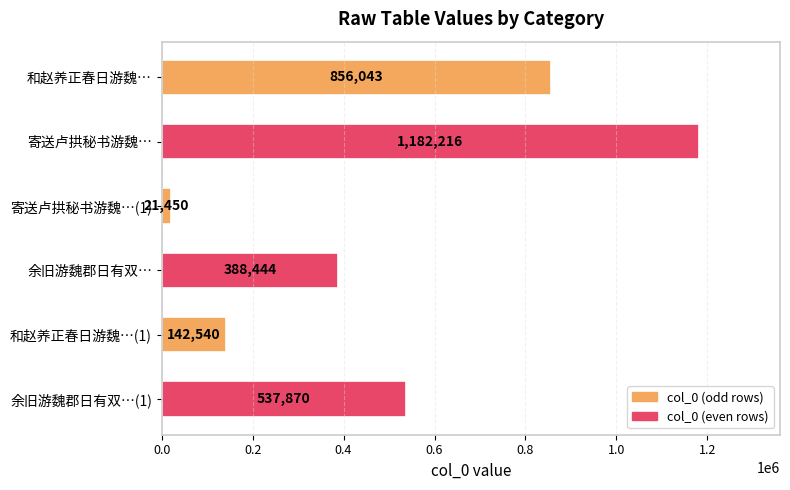

What is the label of the 1st bar from the bottom?

余旧游魏郡日有双…(1)